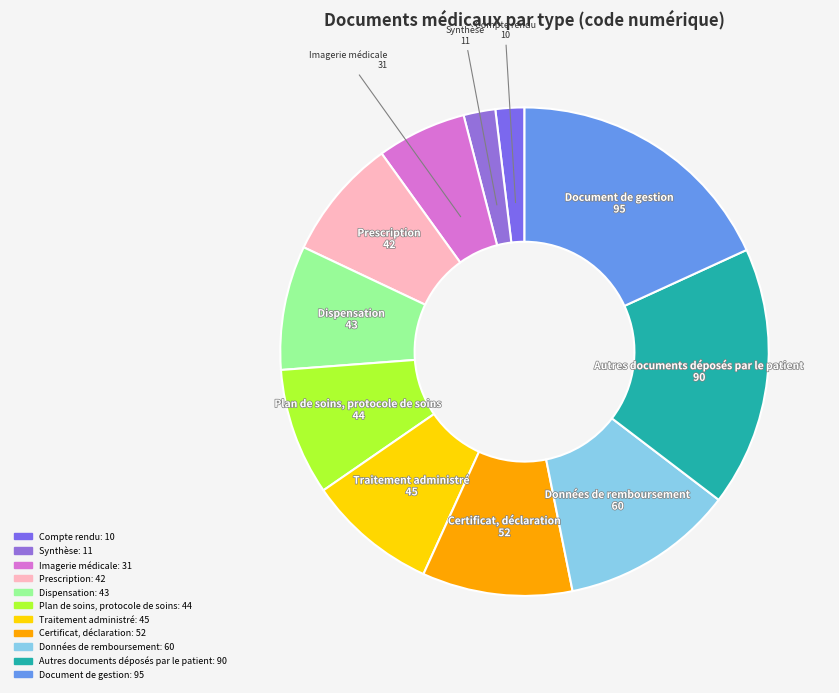

What is the largest slice in the pie chart?

Document de gestion